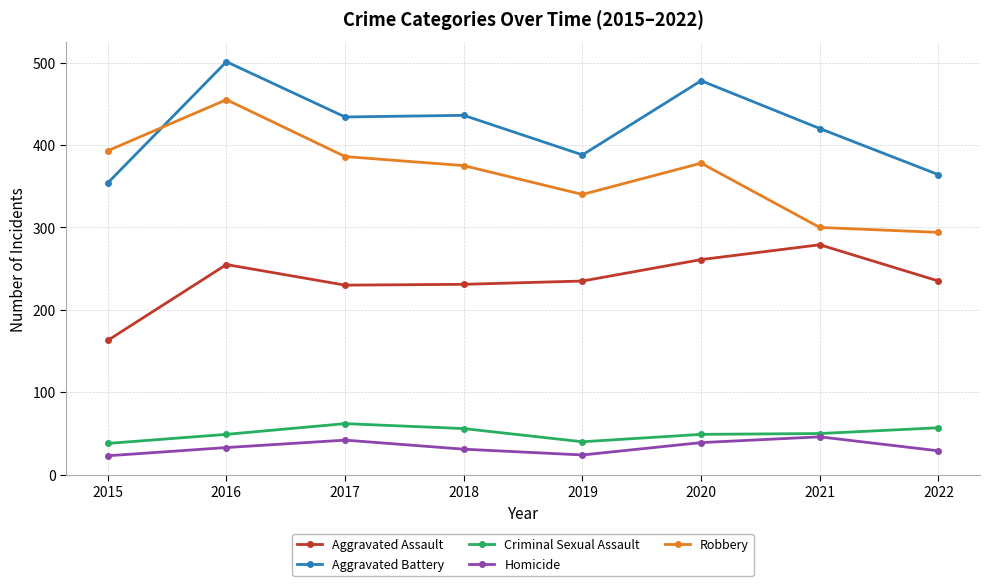

How many distinct data groups are displayed?

5